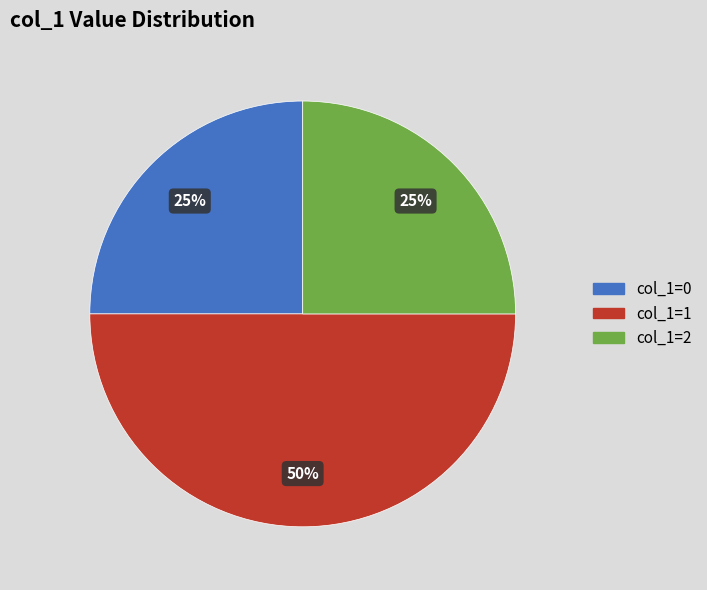

Do col_1=0 and col_1=1 together represent more than half of the pie?

Yes